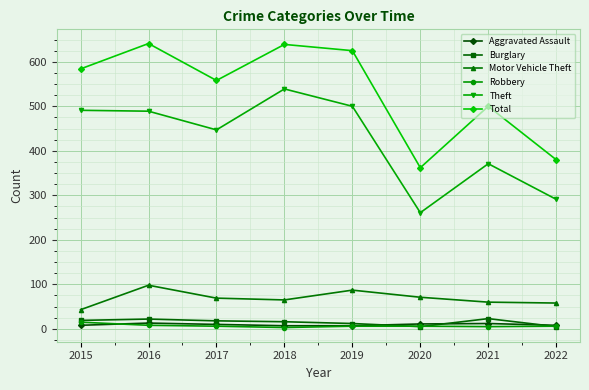

What is the highest value of the Burglary series?

23